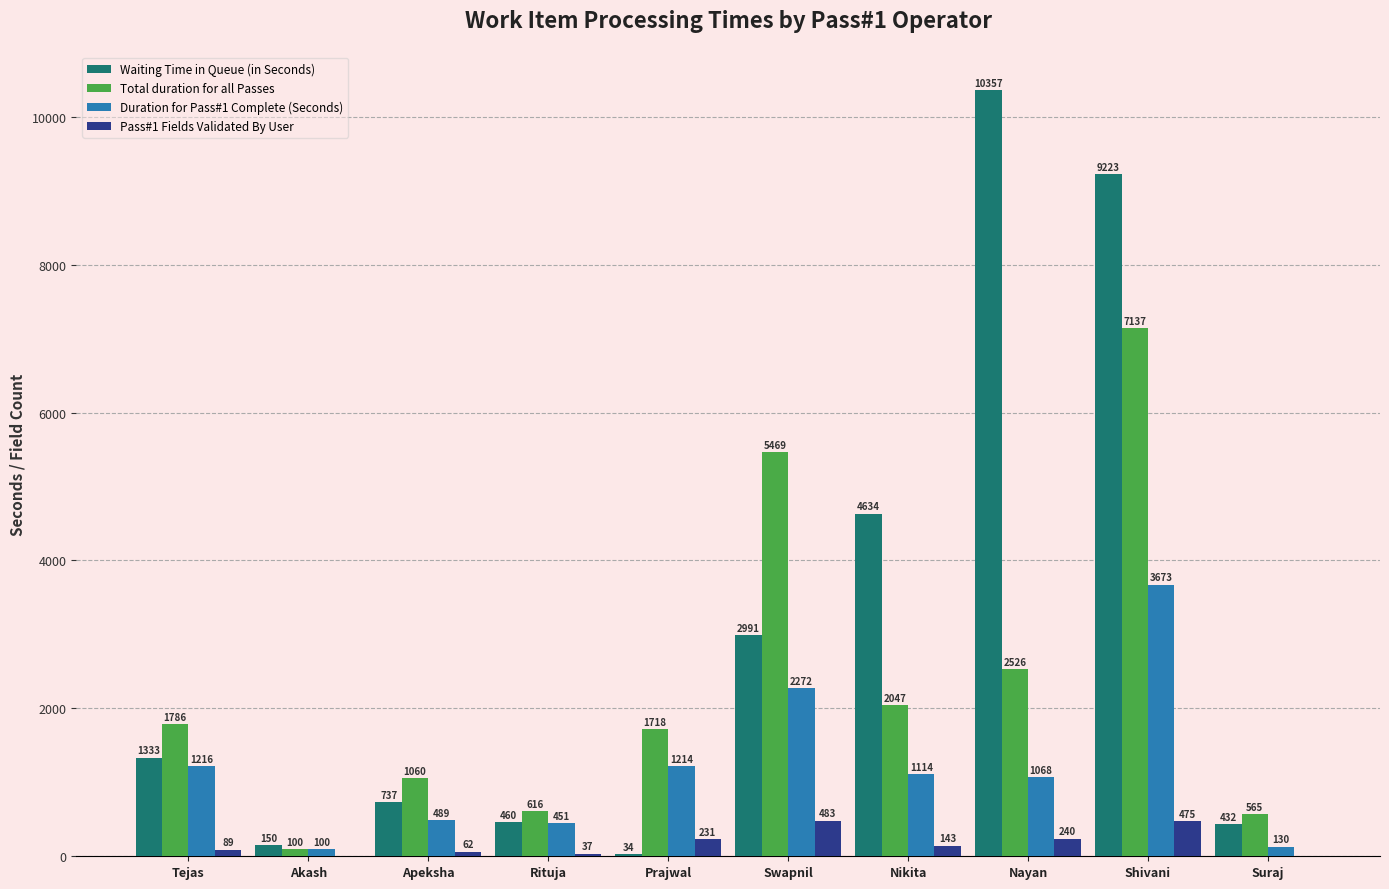

What is the sum of the Waiting Time in Queue (in Seconds) values at Shivani and Akash?

9373